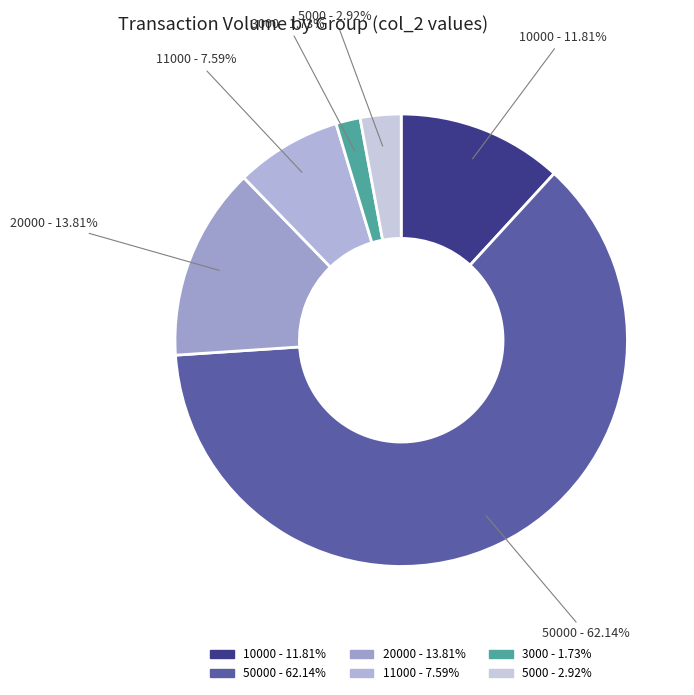

Is there any slice that represents more than half of the pie?

Yes